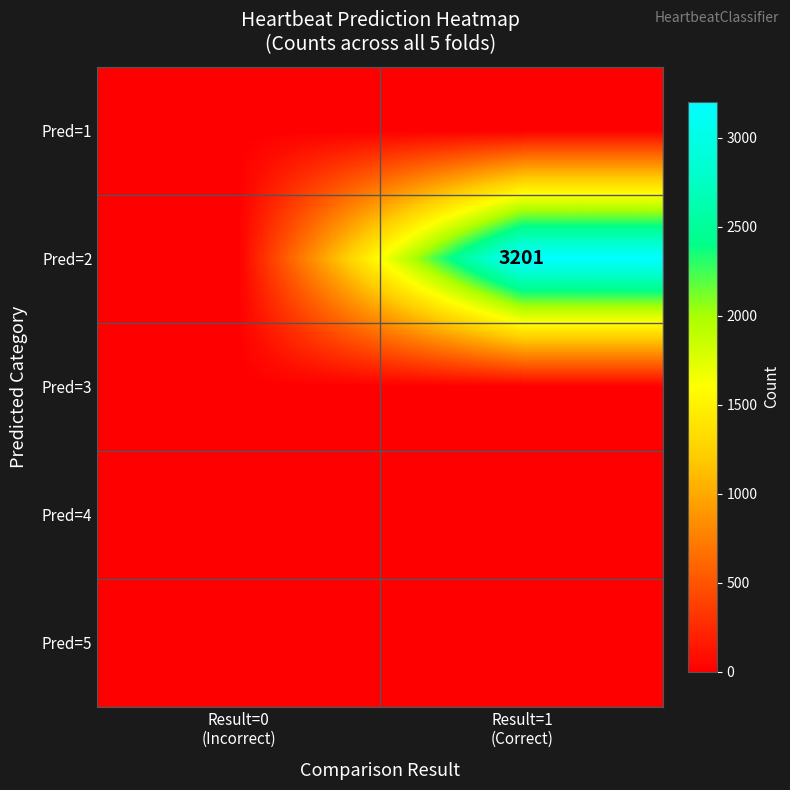

At Result=0 (Incorrect), list the series in order from smallest to largest.

Pred=1, Pred=2, Pred=3, Pred=4, Pred=5